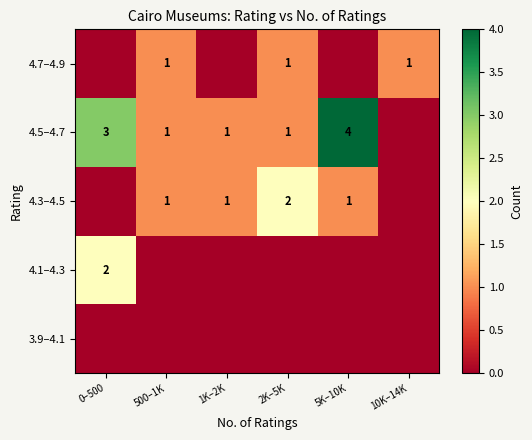

The 4.3–4.5 series shows 1 at 1K–2K. True or false?

True